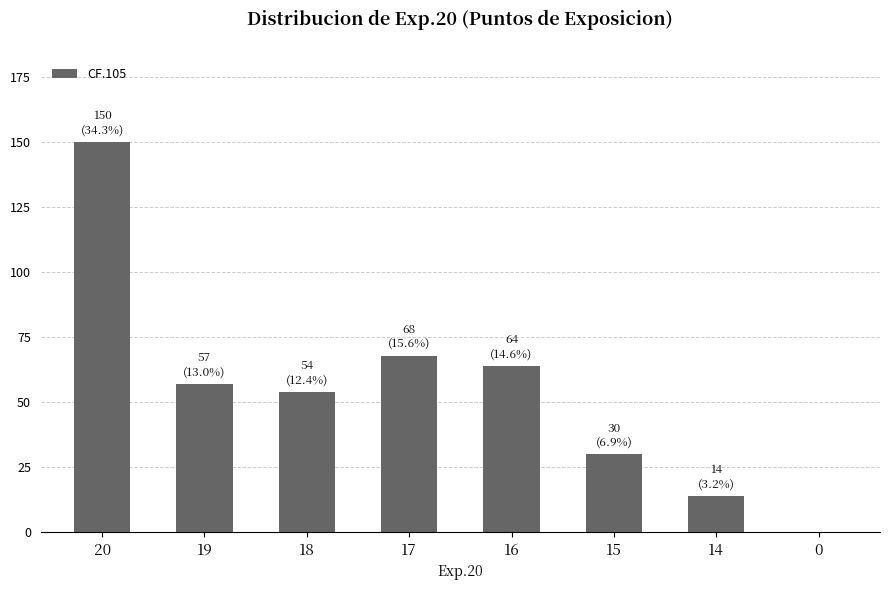

Approximately how many times larger is the value at 16 compared to 20?

0.4